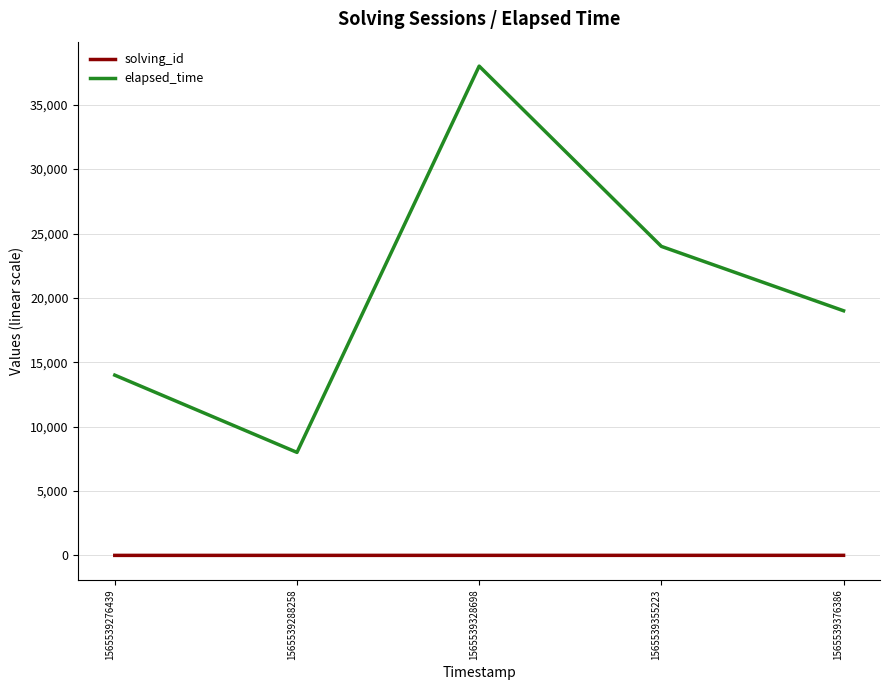

Rank the series by their maximum value, from lowest to highest.

solving_id, elapsed_time